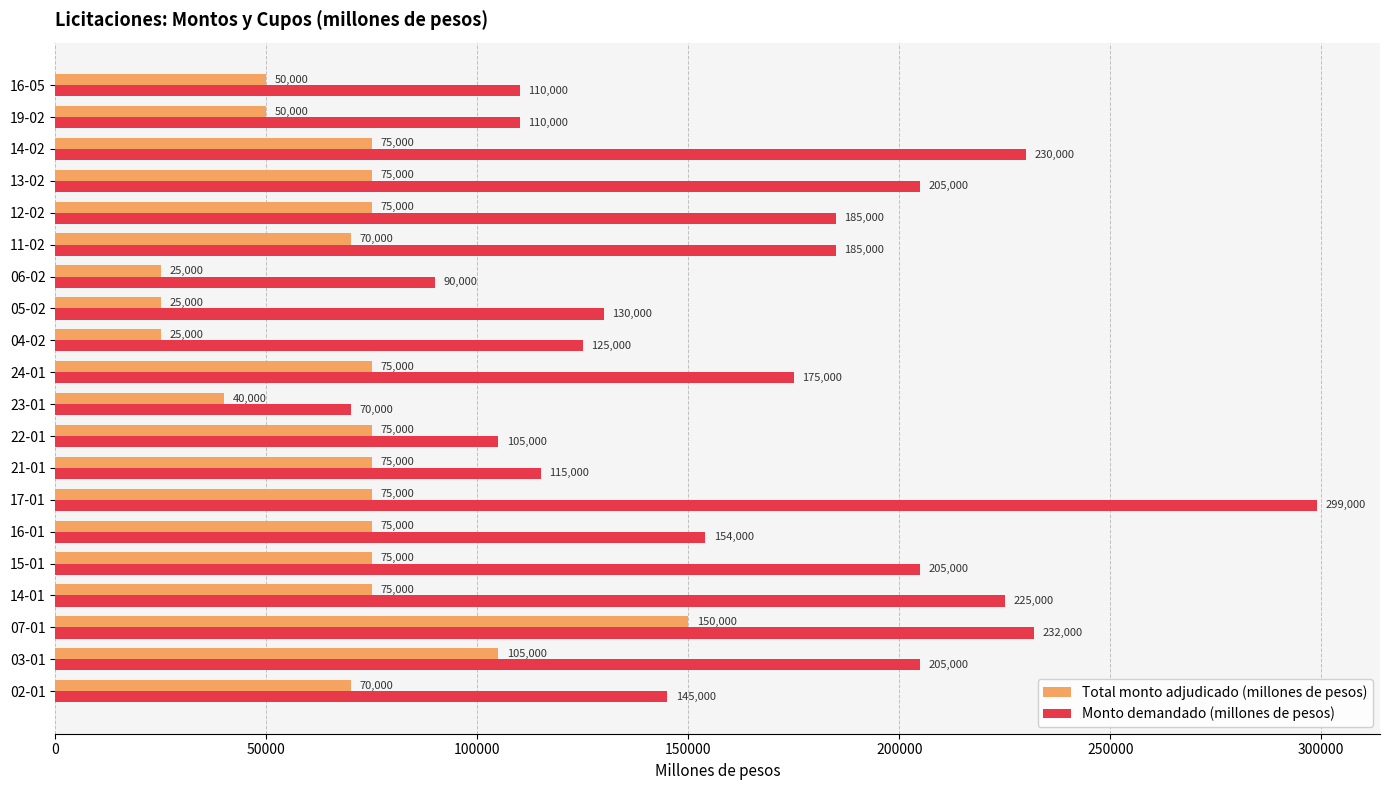

What is the total value across all series at 13-02?

280000